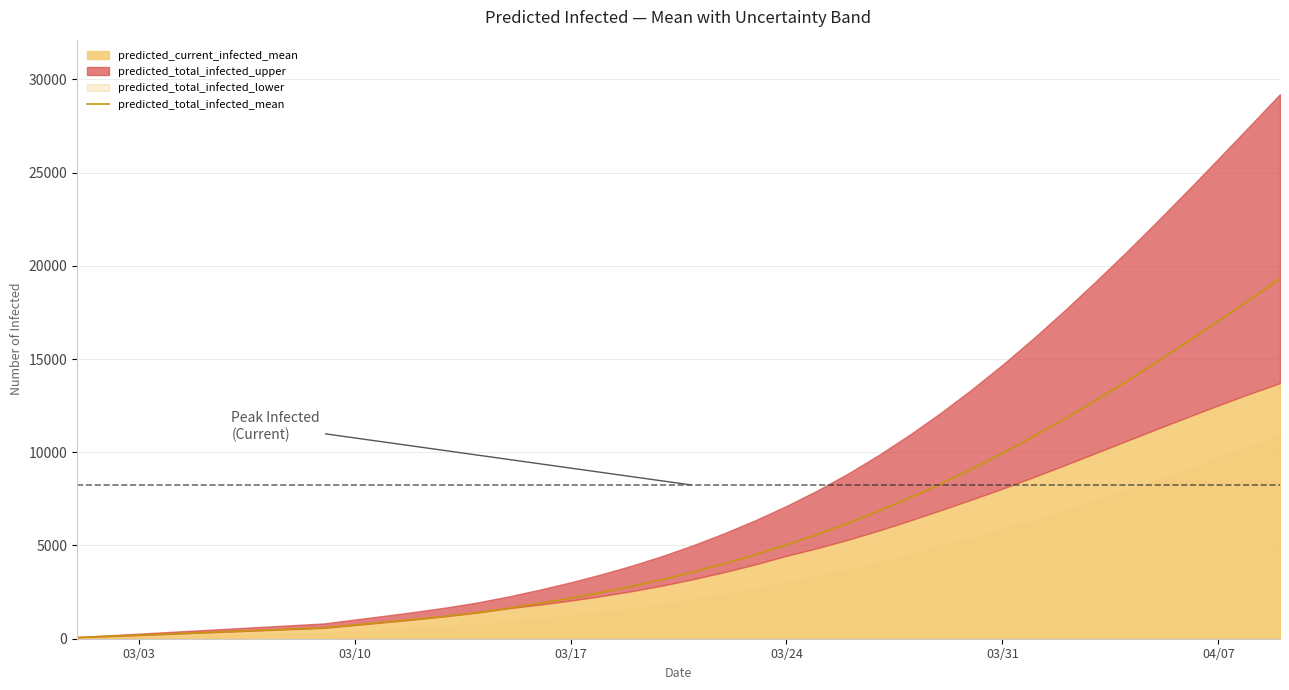

How many values exceed 3591?

19